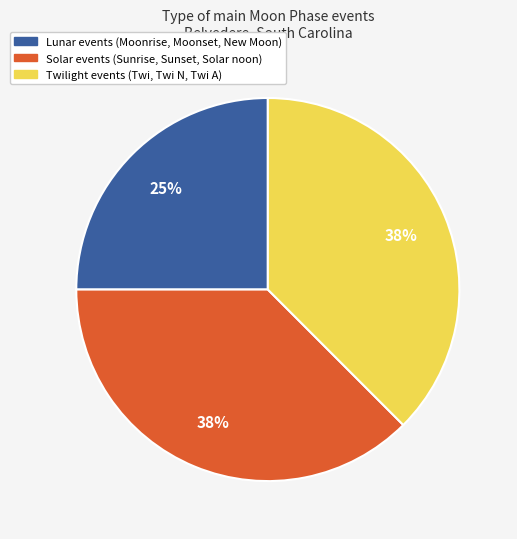

How many slices are in this pie chart?

3